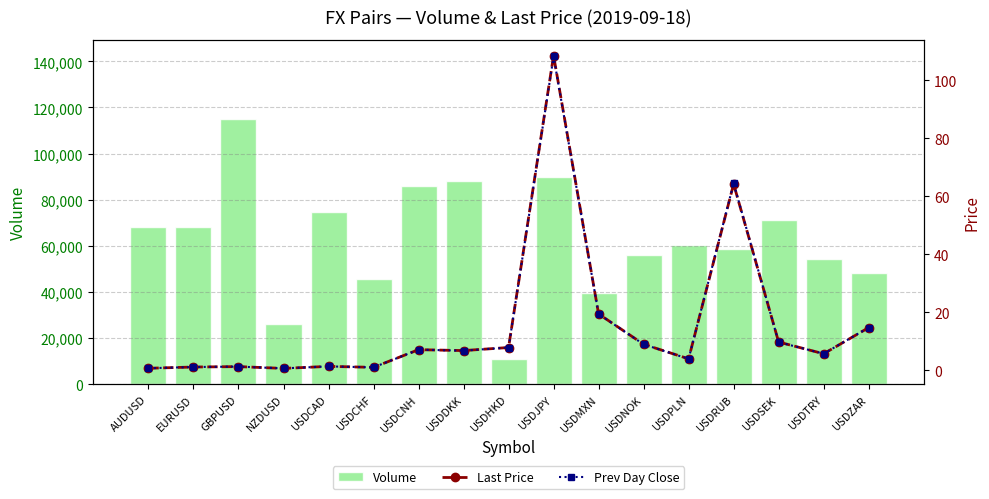

List the labels in order of Prev Close value, largest first.

USDJPY, USDRUB, USDMXN, USDZAR, USDSEK, USDNOK, USDHKD, USDCNH, USDDKK, USDTRY, USDPLN, USDCAD, GBPUSD, EURUSD, USDCHF, AUDUSD, NZDUSD